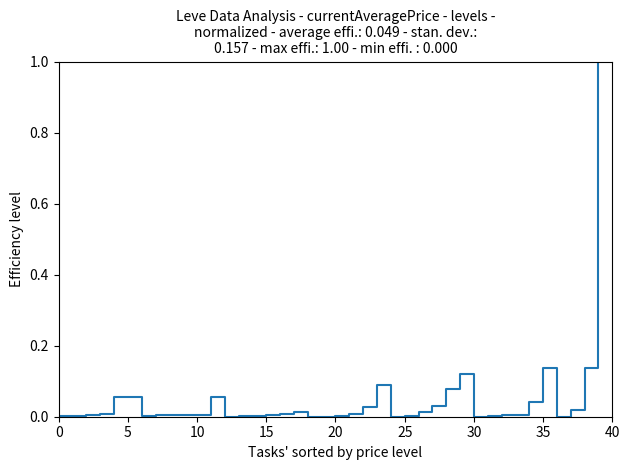

What is the greatest value displayed?

1.0